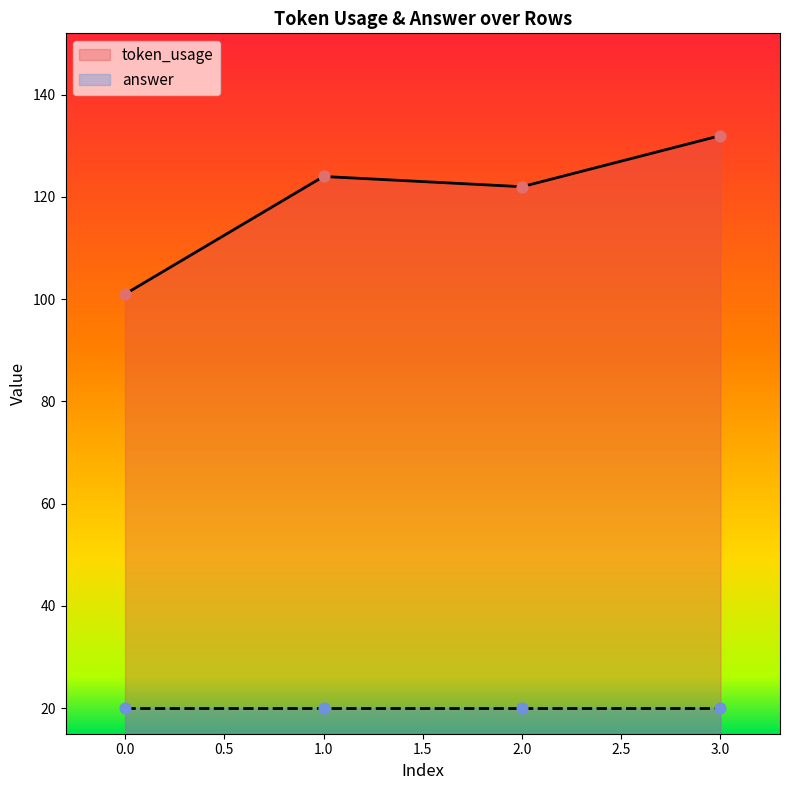

Which has a higher value, 1 or 0?

1